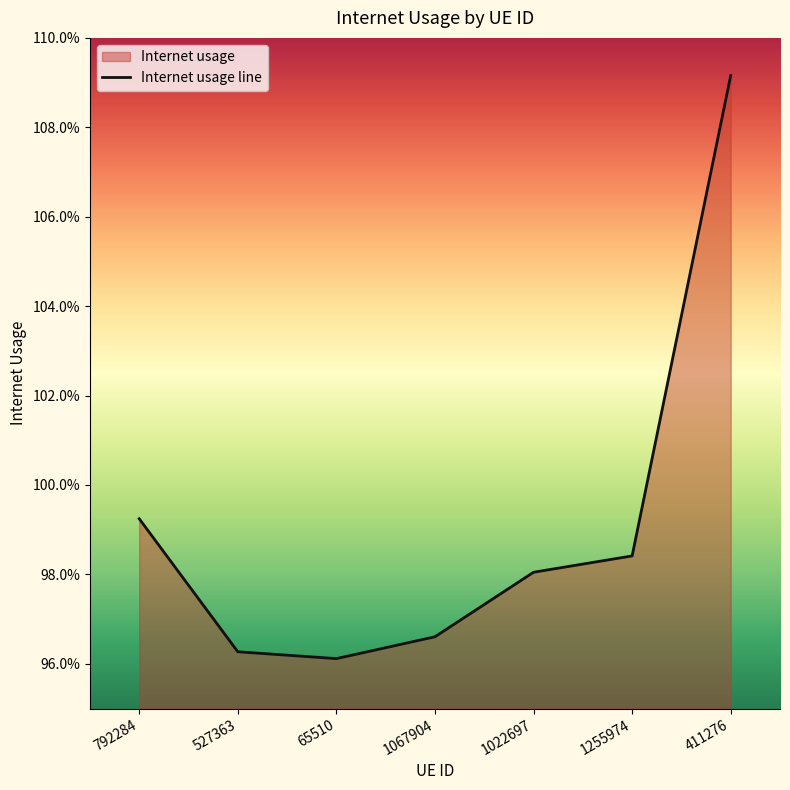

The value at 1022697 is 1.0. True or false?

True